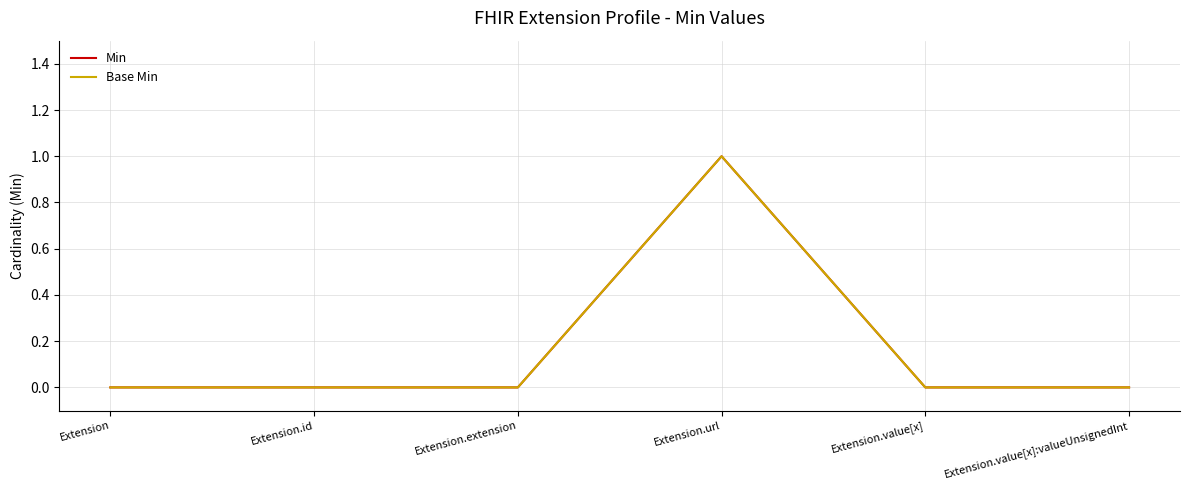

Is the value of Base Min at Extension.value[x] greater than the value of Min at Extension.value[x]?

No